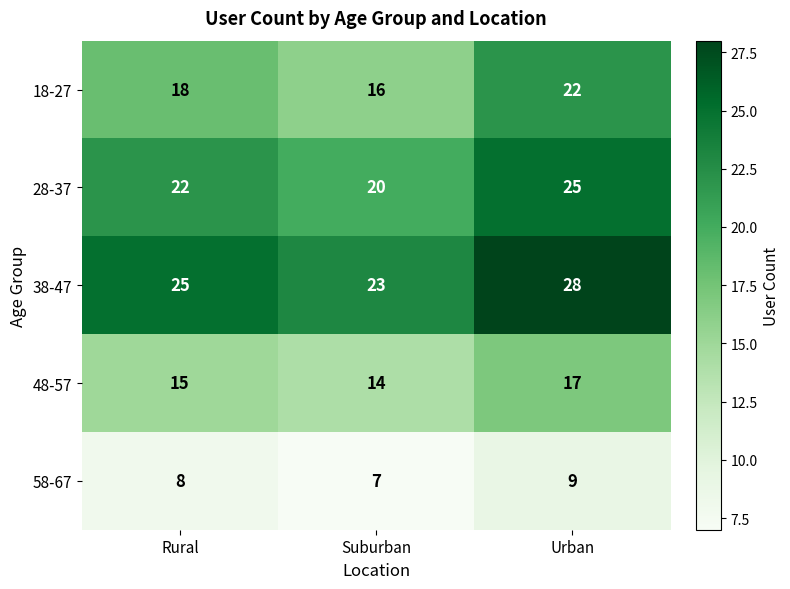

What is the total value across all series at Urban?

101